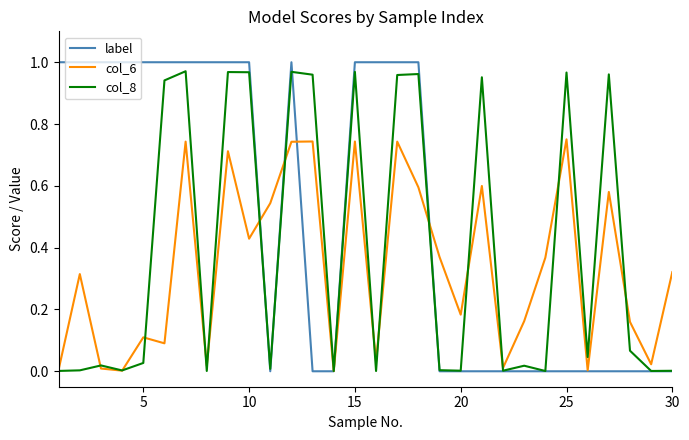

Which series has the largest total across all categories?

label